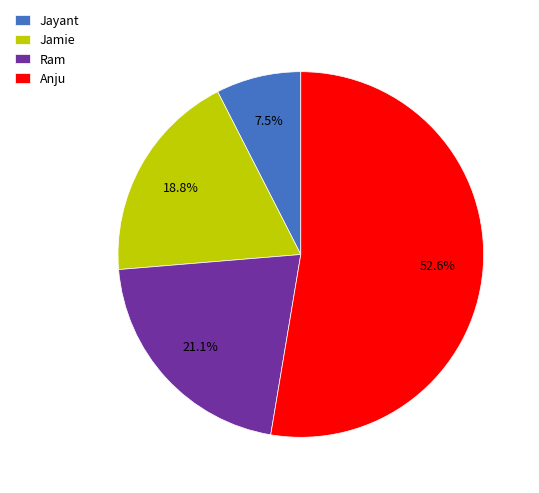

Between Ram and Jamie, which is larger?

Ram